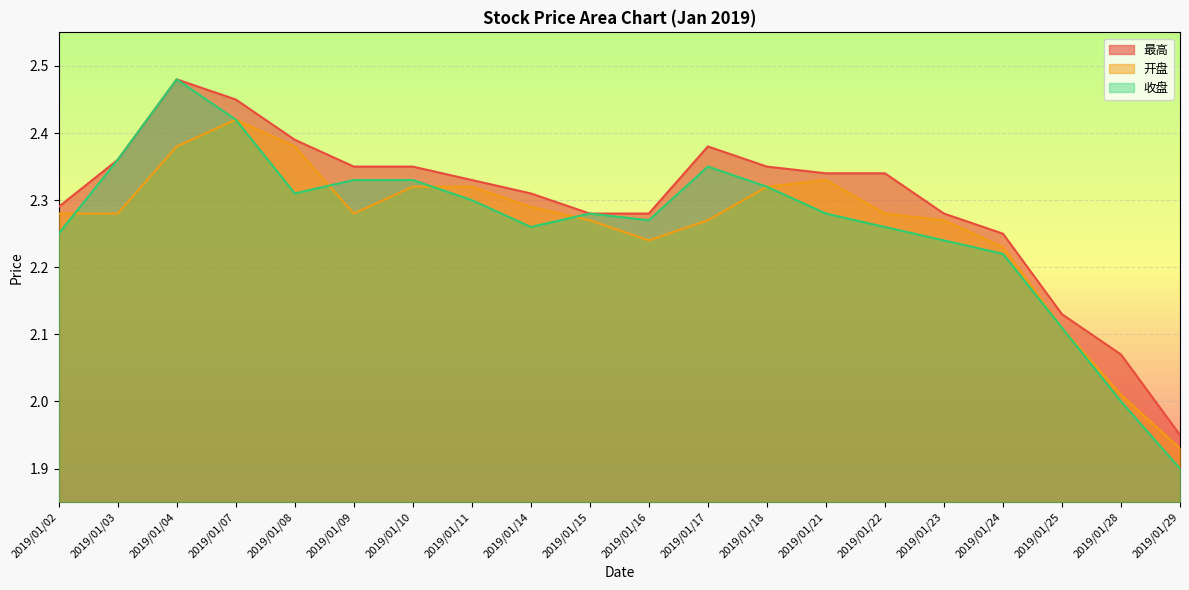

At 2019/01/04, list the series in order from smallest to largest.

开盘, 最高, 收盘